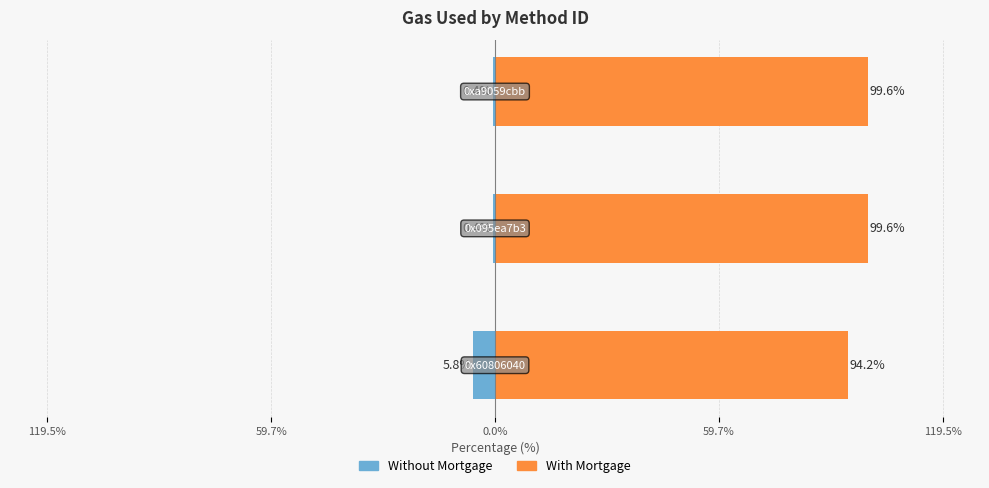

What is the sum of the Without Mortgage values at 0.0% and 59.7%?

-0.9